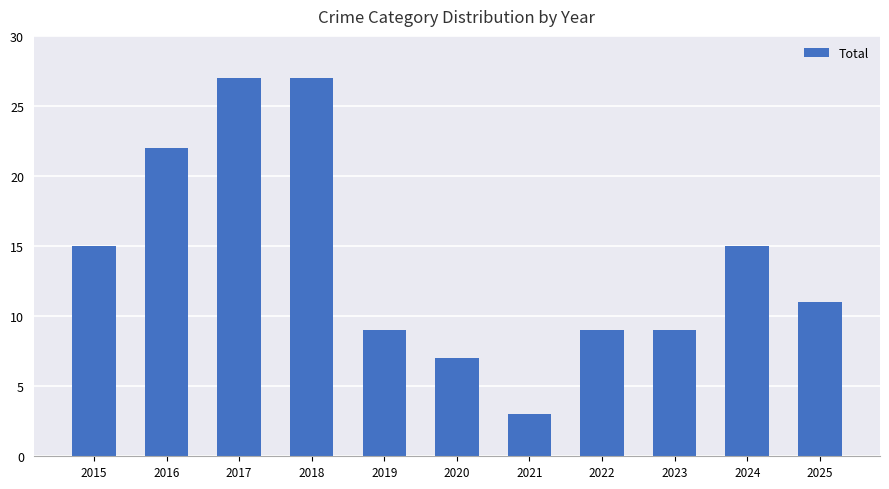

What is the value of the 2nd bar from the left?

22